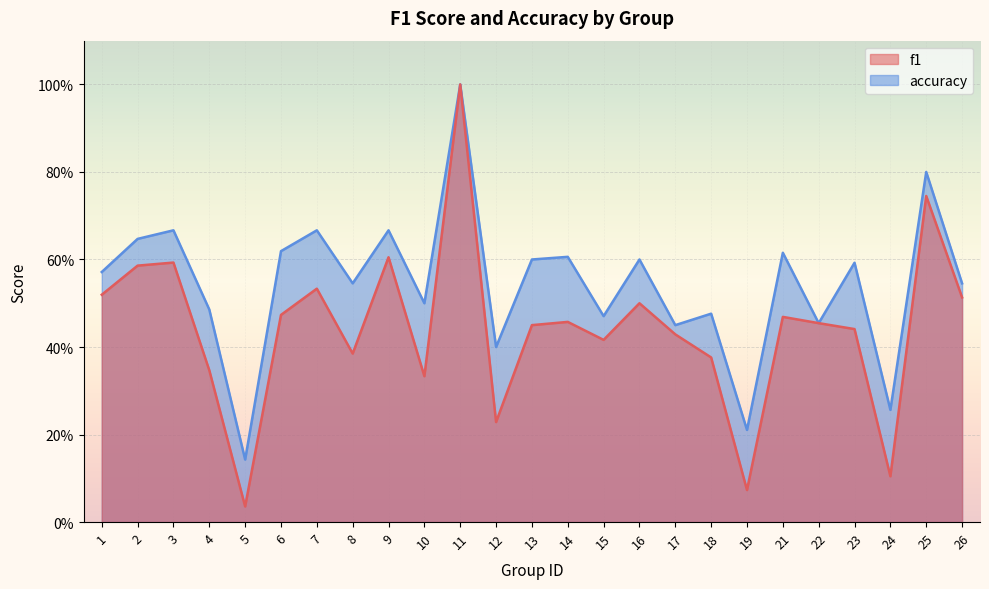

Rank the series by their average value, from lowest to highest.

f1, accuracy